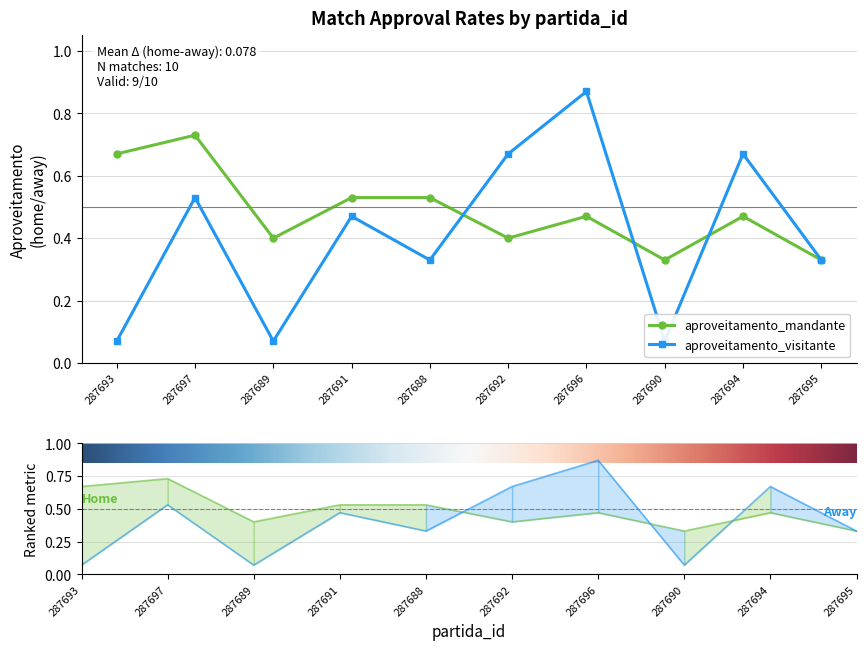

What is the label of the 8th point from the left?

287690